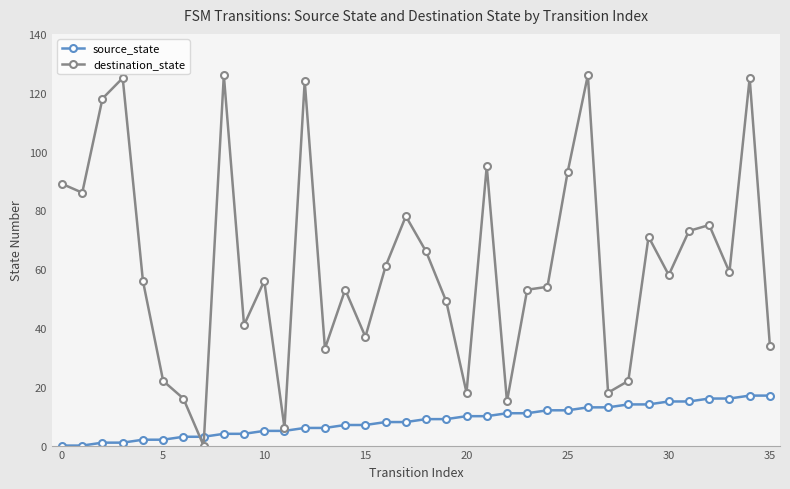

Which series has the largest total across all categories?

destination_state